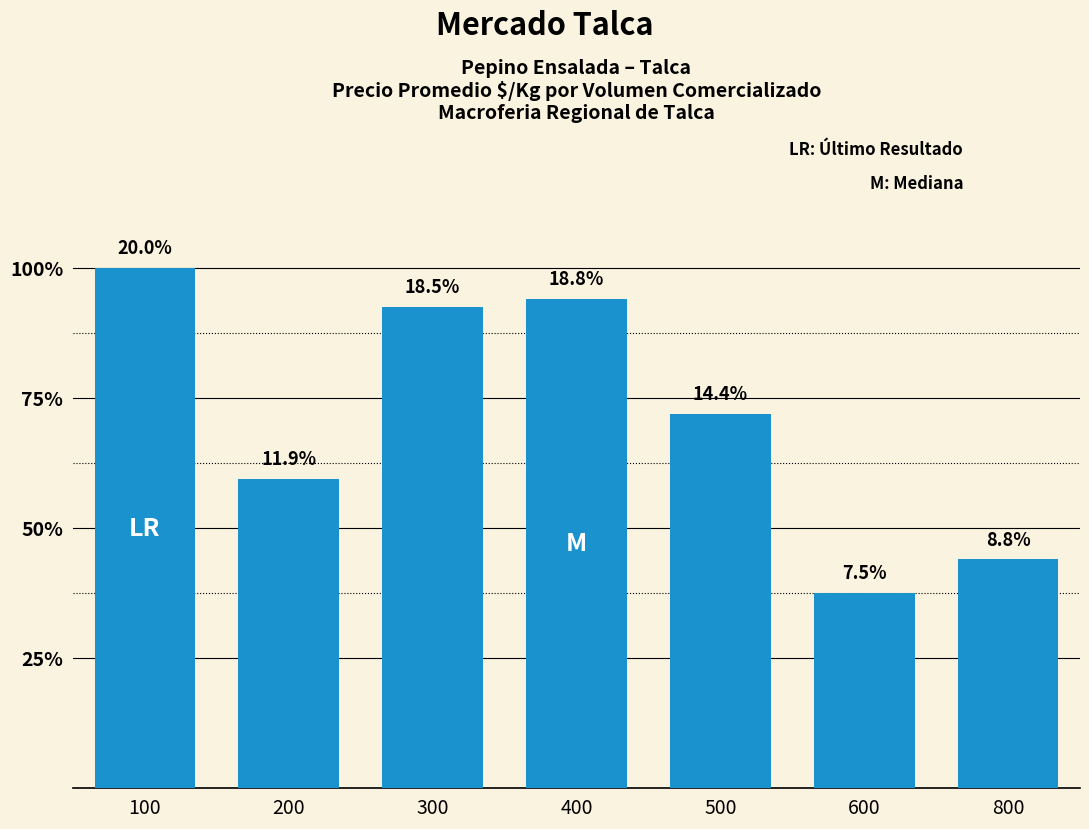

Approximately how many times larger is the value at 800 compared to 200?

0.7